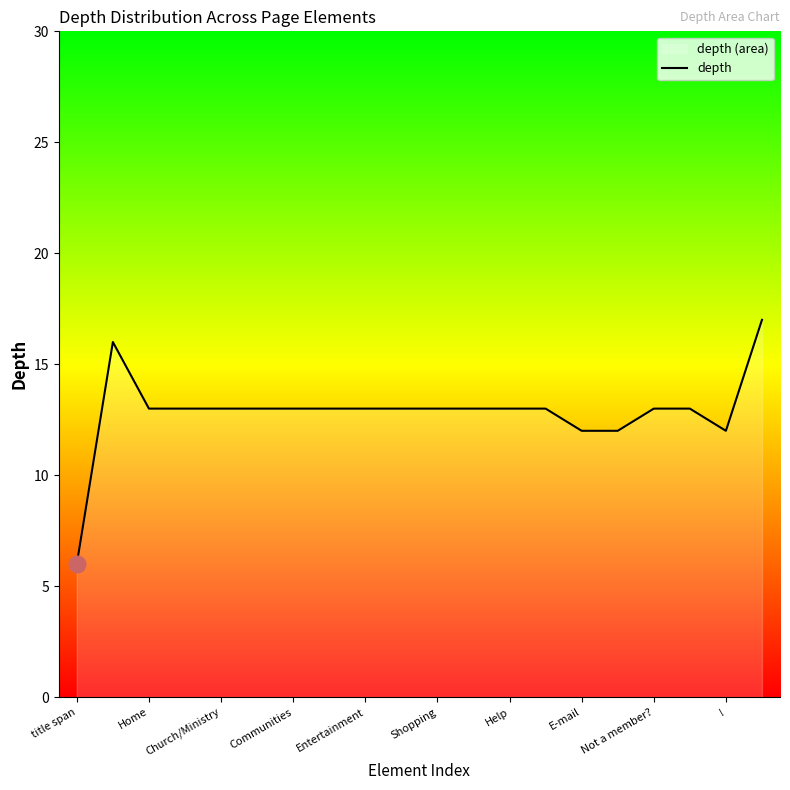

At which category does the chart reach its minimum across all series?

title span